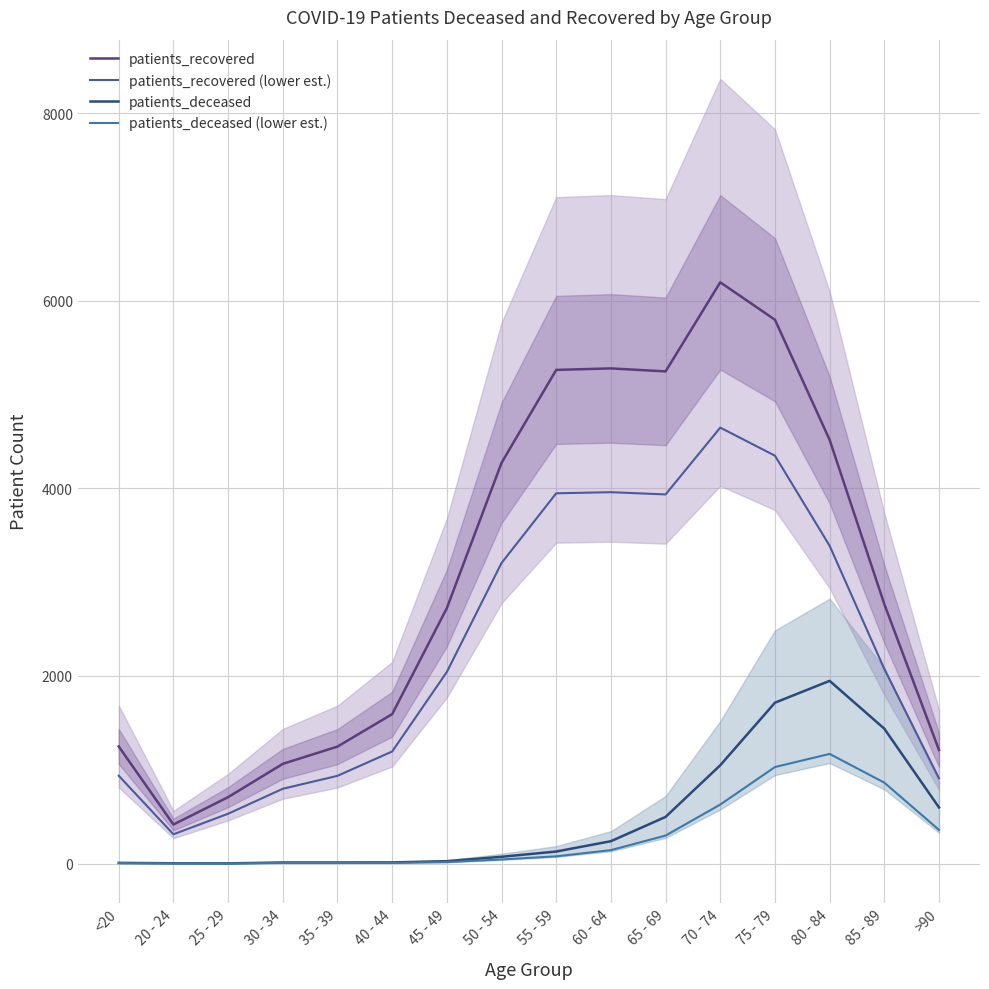

Where is patients_deceased nearest to the value 975?

70 - 74